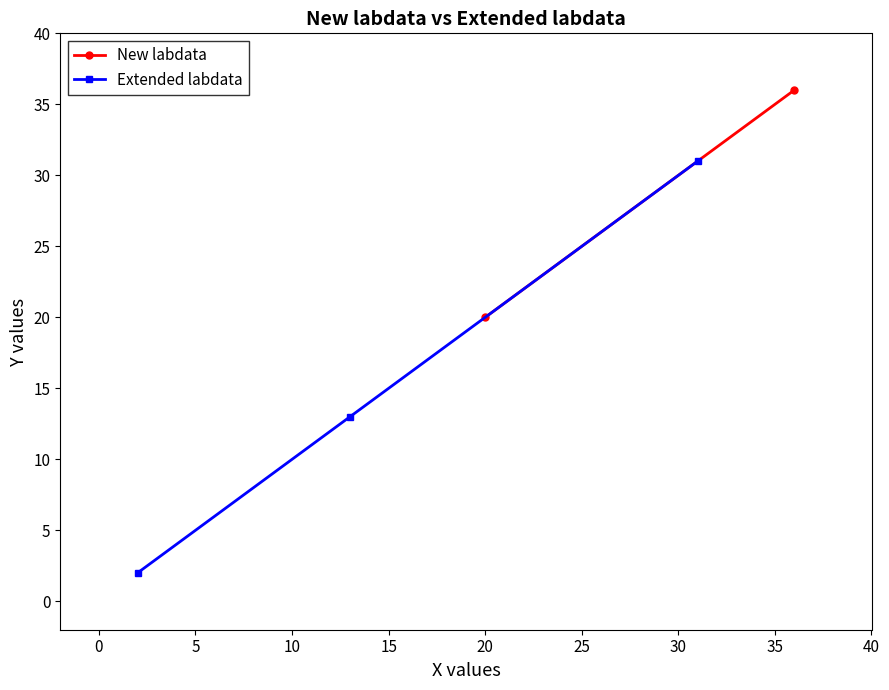

What is the maximum value for Extended labdata?

31